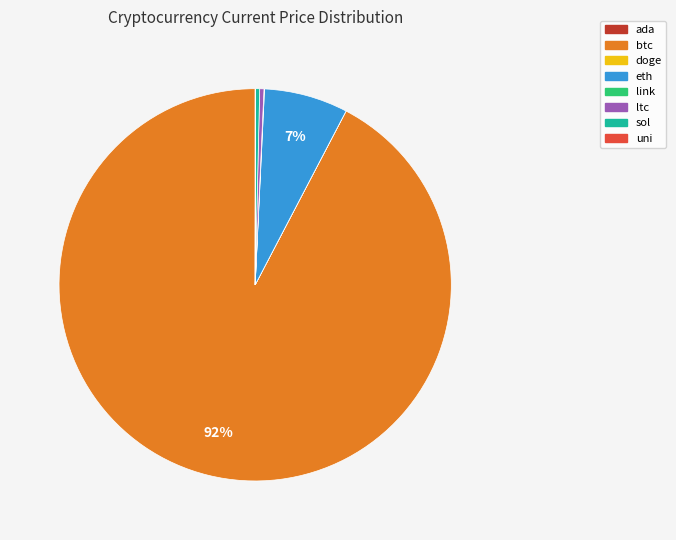

True or false: ltc accounts for 0% of the total.

True